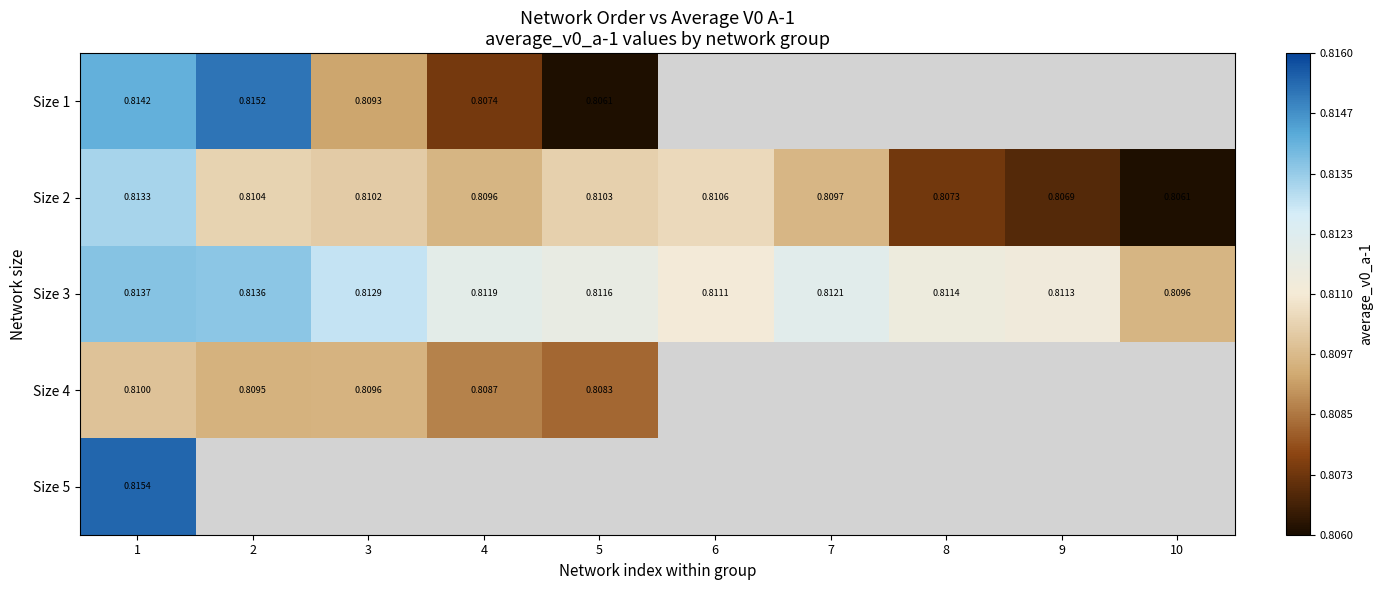

At which label does Size 1 reach its peak?

2